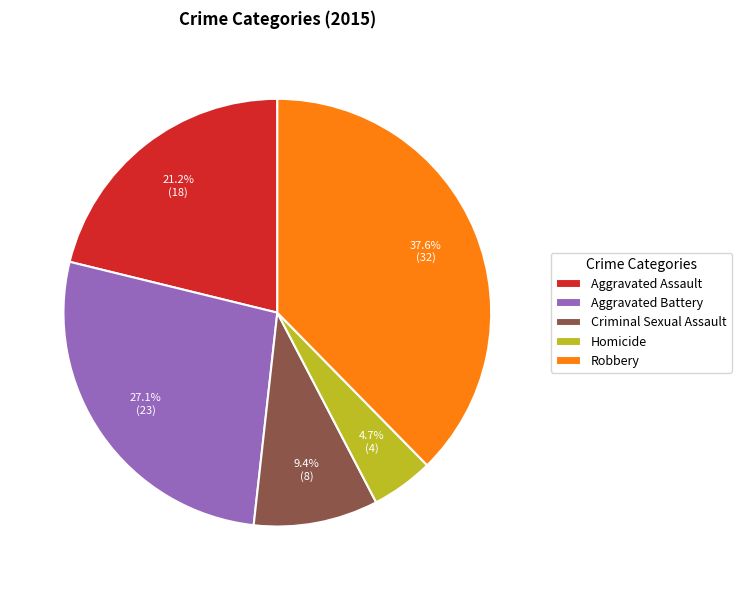

What is the ratio of the value at Aggravated Battery to the value at Aggravated Assault?

1.3